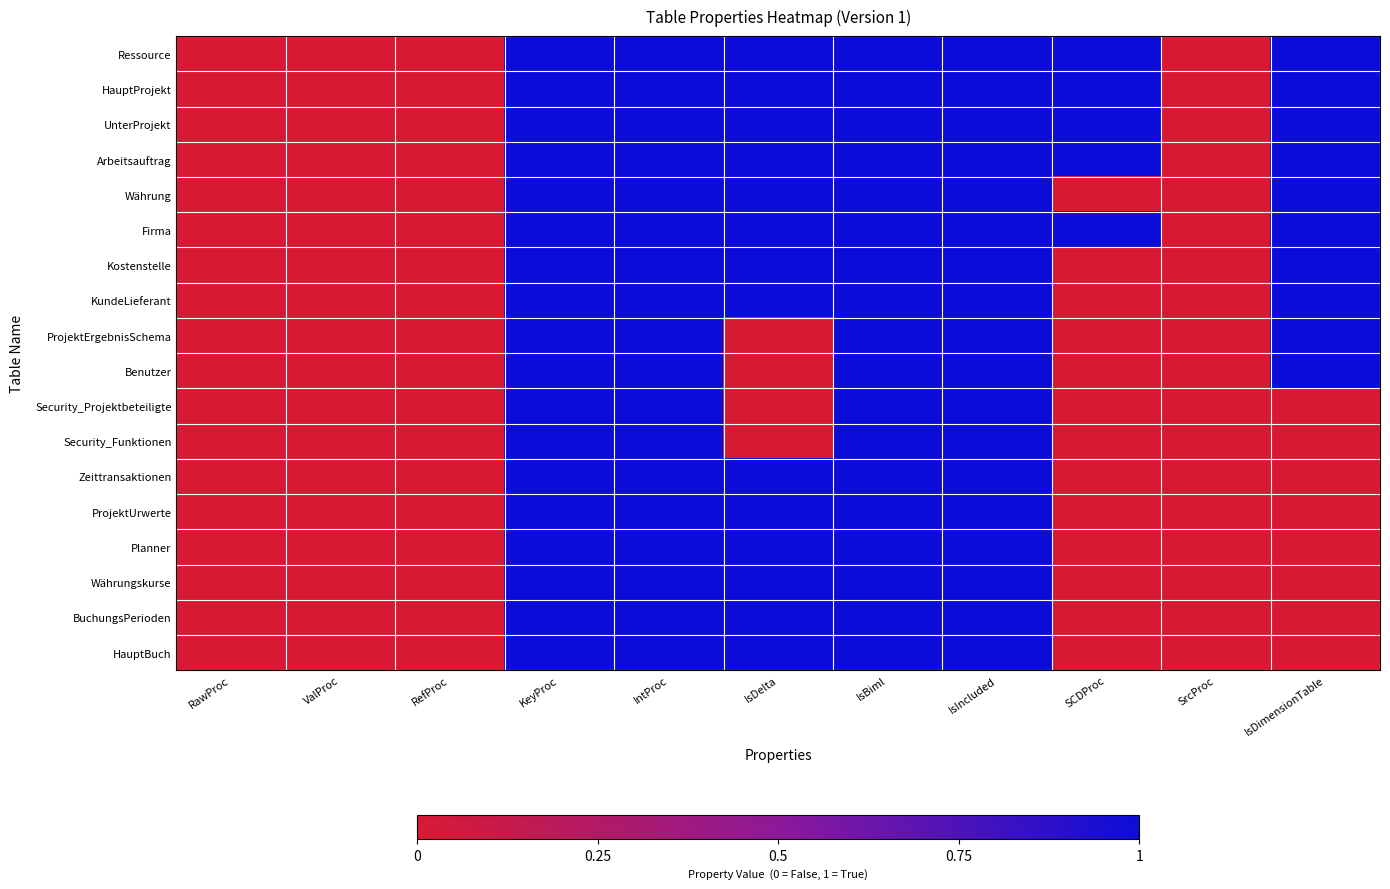

What is the total value across all series at IsBiml?

18